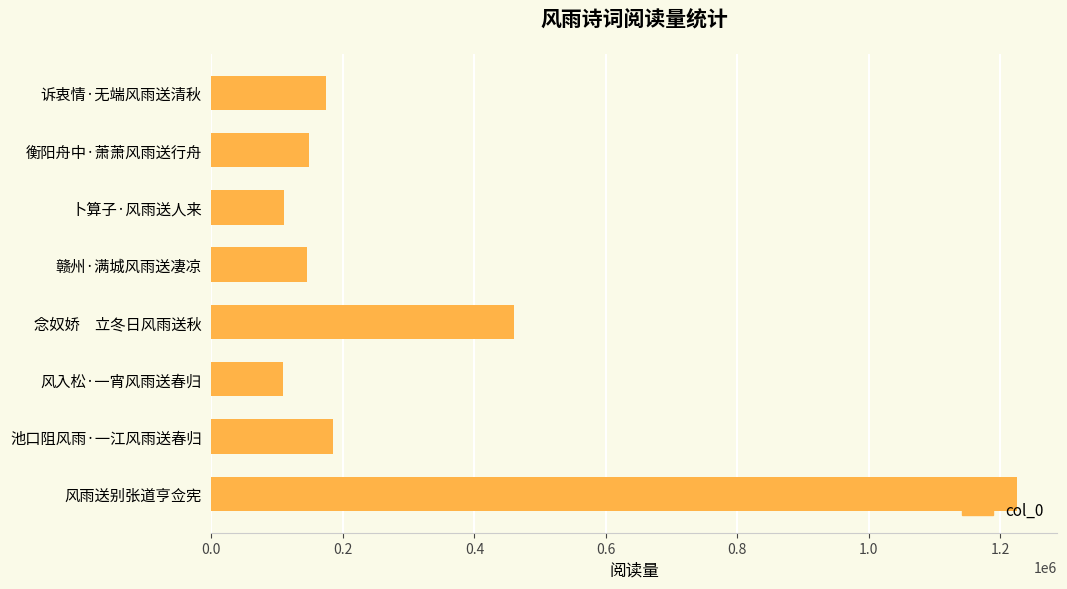

At which label is the value closest to 667388?

念奴娇　立冬日风雨送秋